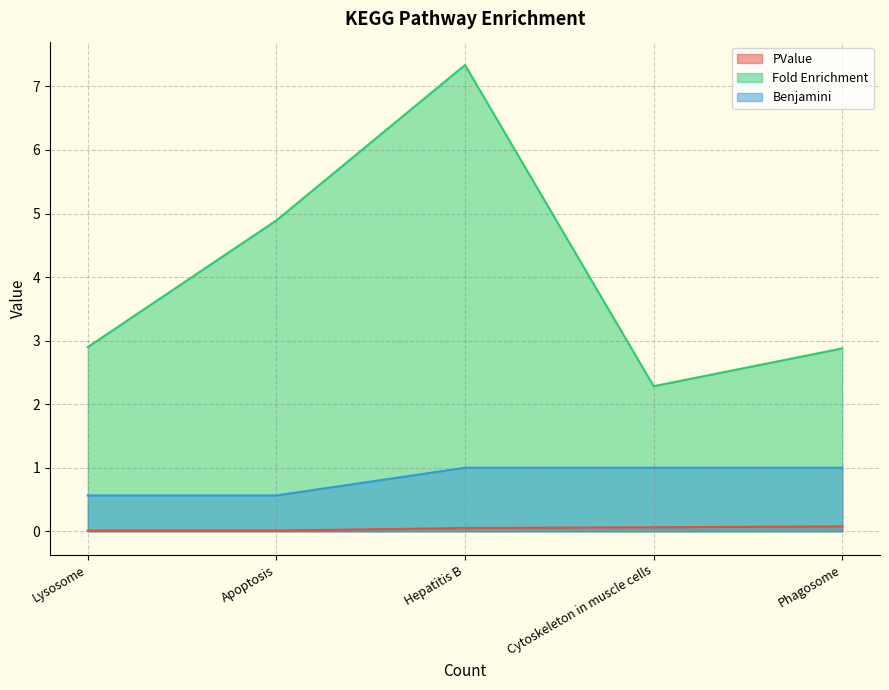

Which category has the highest value across all series?

Hepatitis B